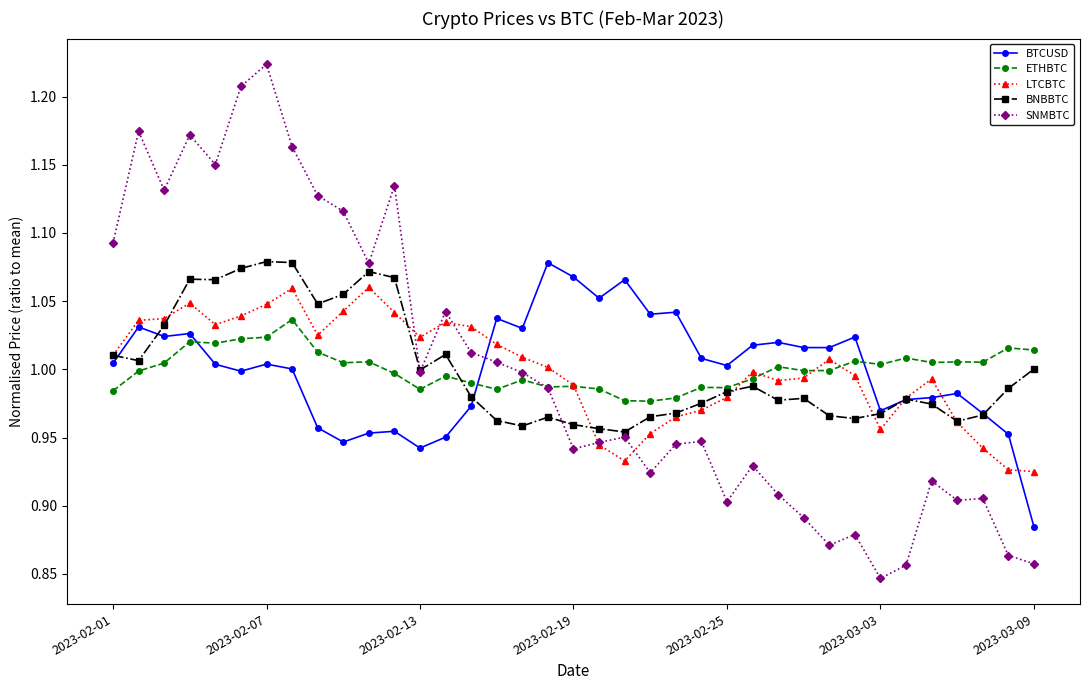

At how many categories does at least one series exceed 0?

37